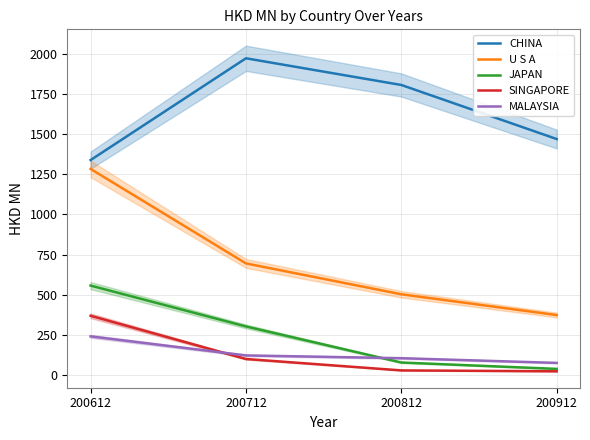

Which series has the largest range (max minus min)?

U S A